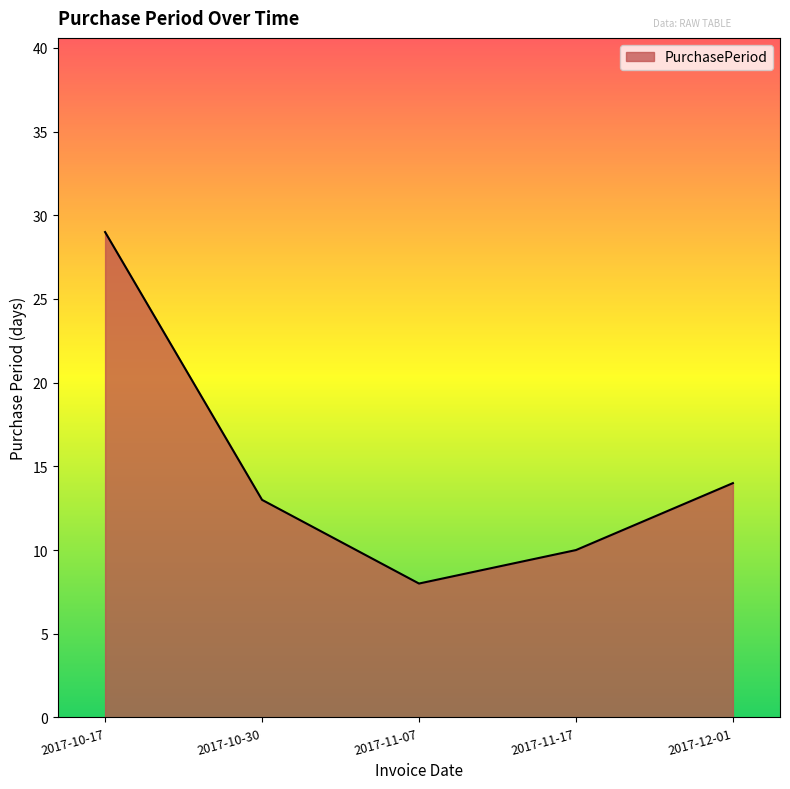

Does the chart display data point markers on the line(s)?

No